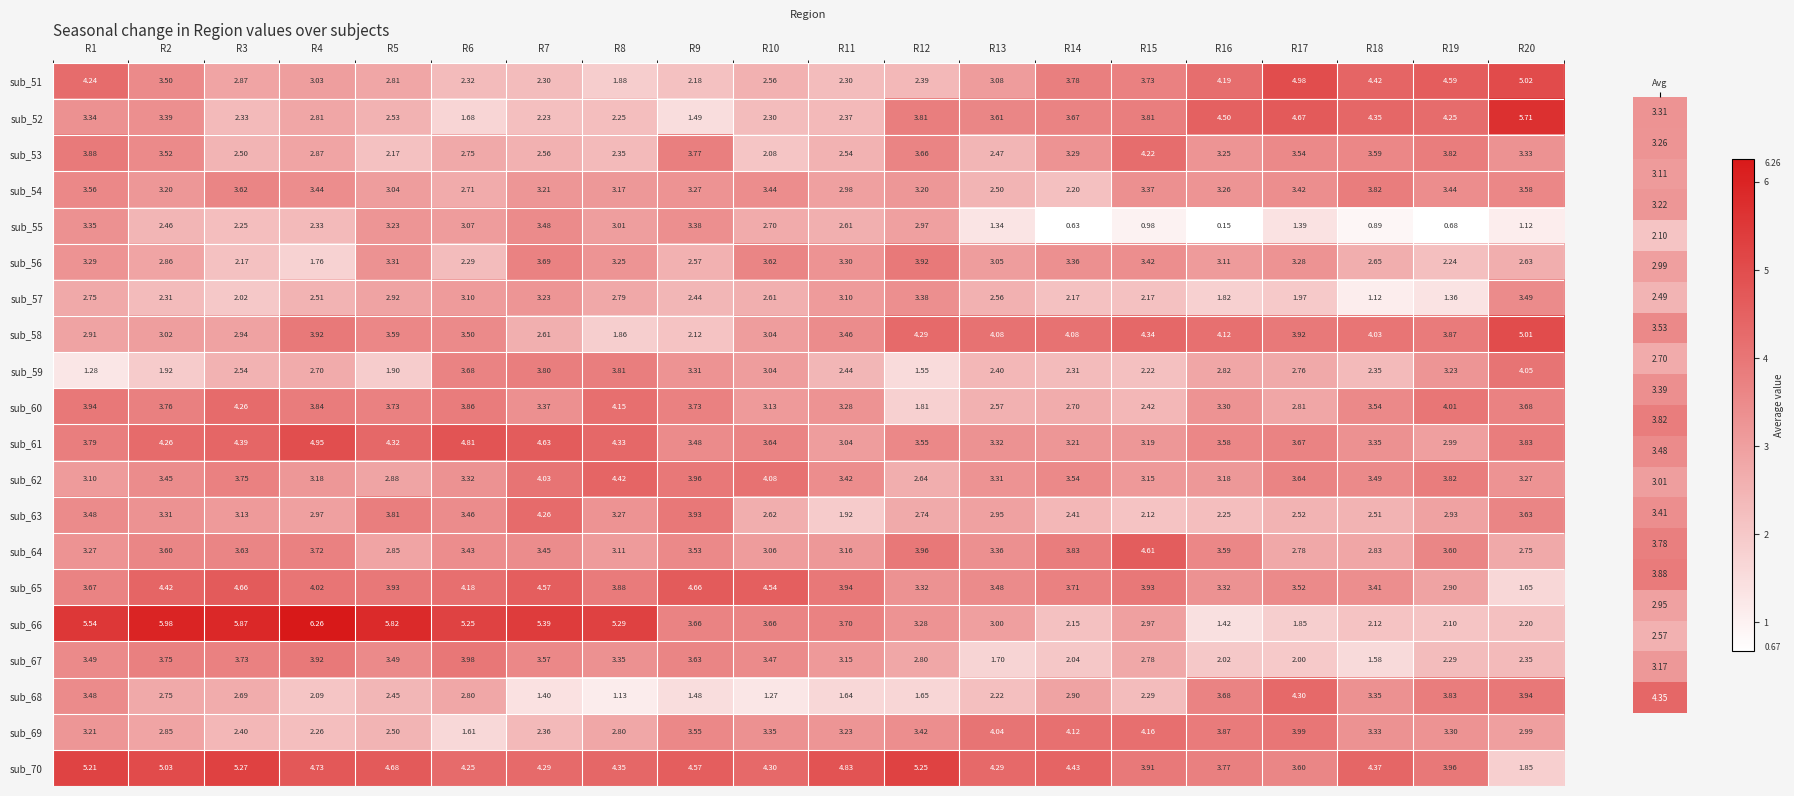

What is the total value across all series at R17?

64.6